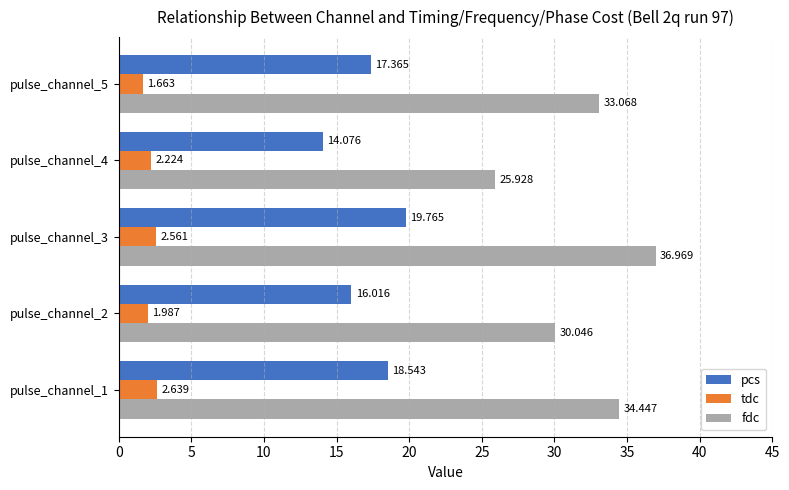

What is the average value of the fdc series?

32.1